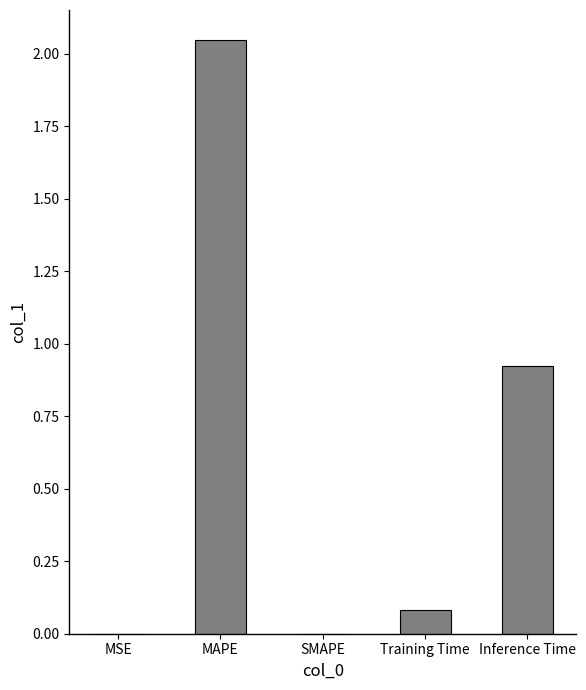

The value at SMAPE is 1.4. True or false?

False